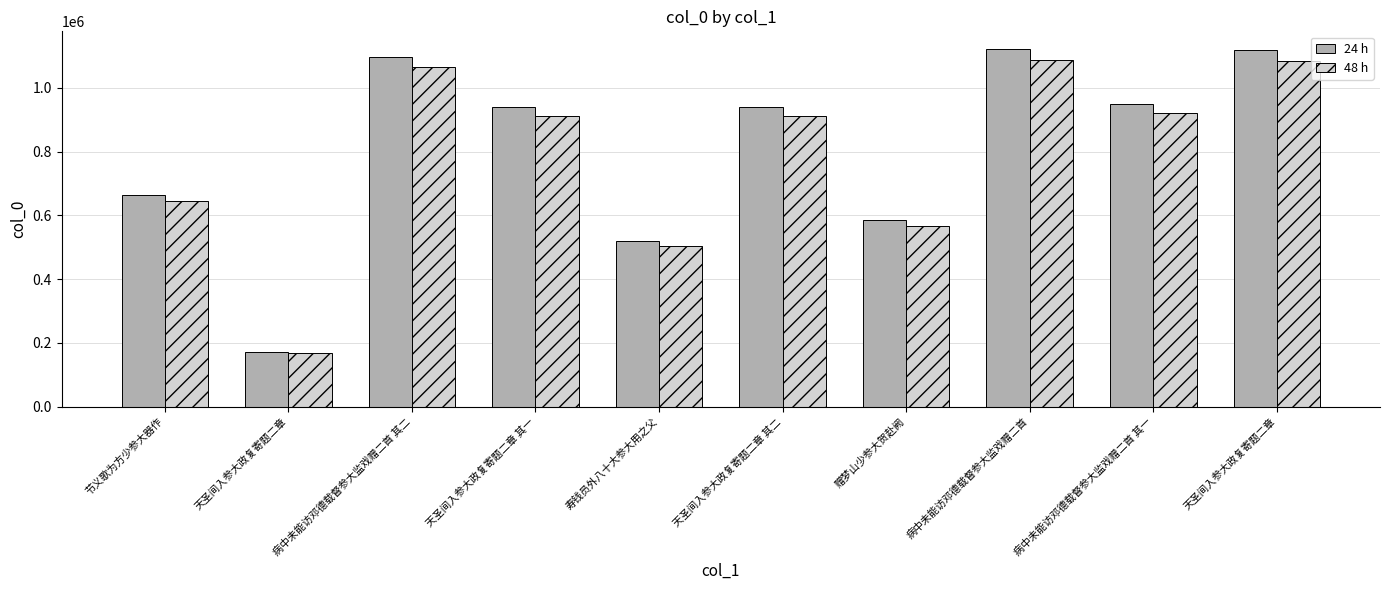

How many groups of bars are there?

10